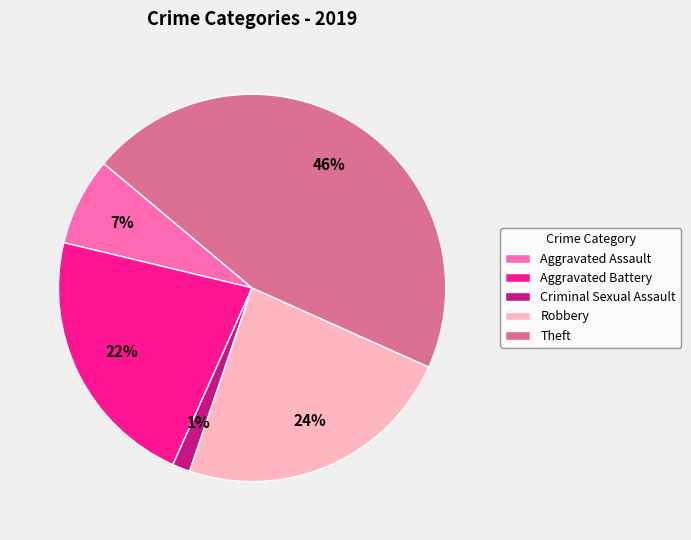

To the nearest percent, what is the average slice percentage?

20%